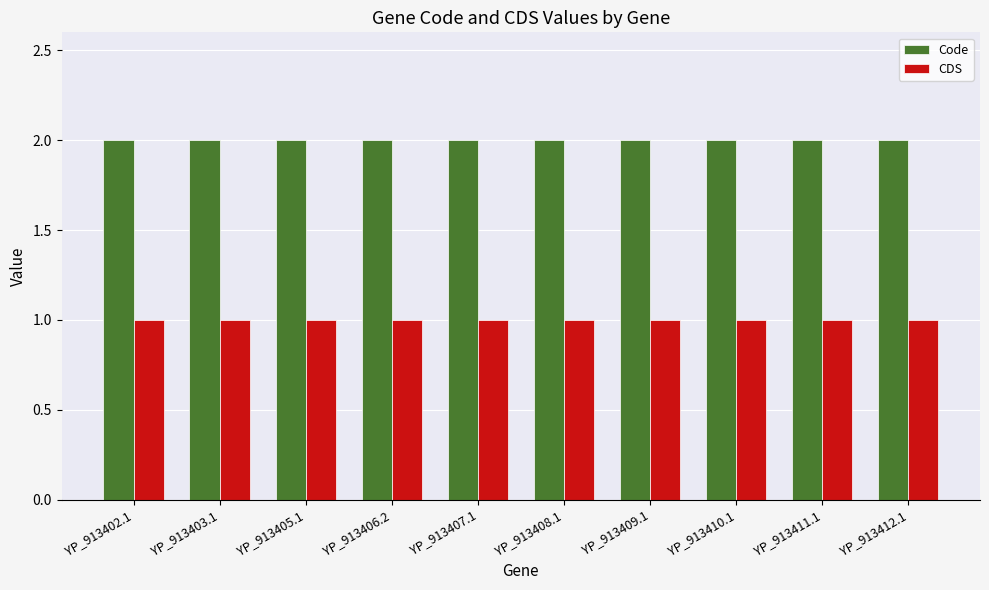

What is the minimum value for Code?

2